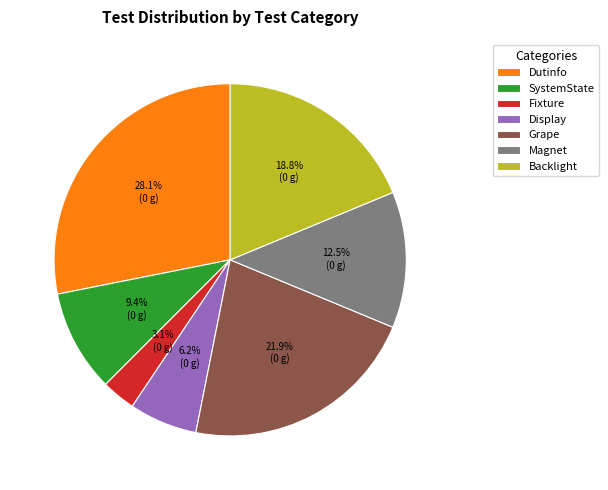

Which category has the biggest portion of the pie?

Dutinfo